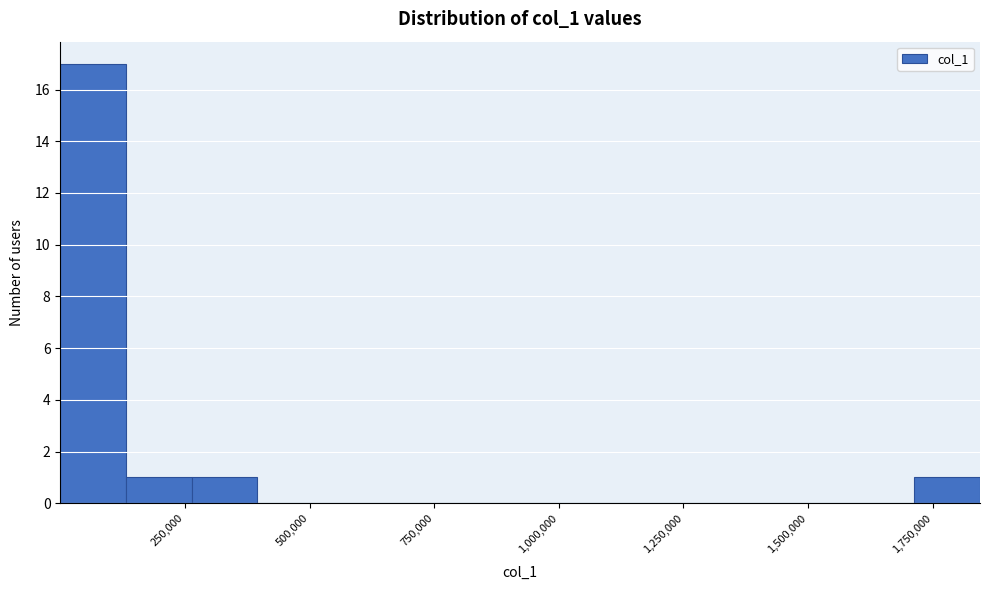

Around what value on the x-axis is the tallest bar? Give the approximate position of its centre, as read against the axis.

50000